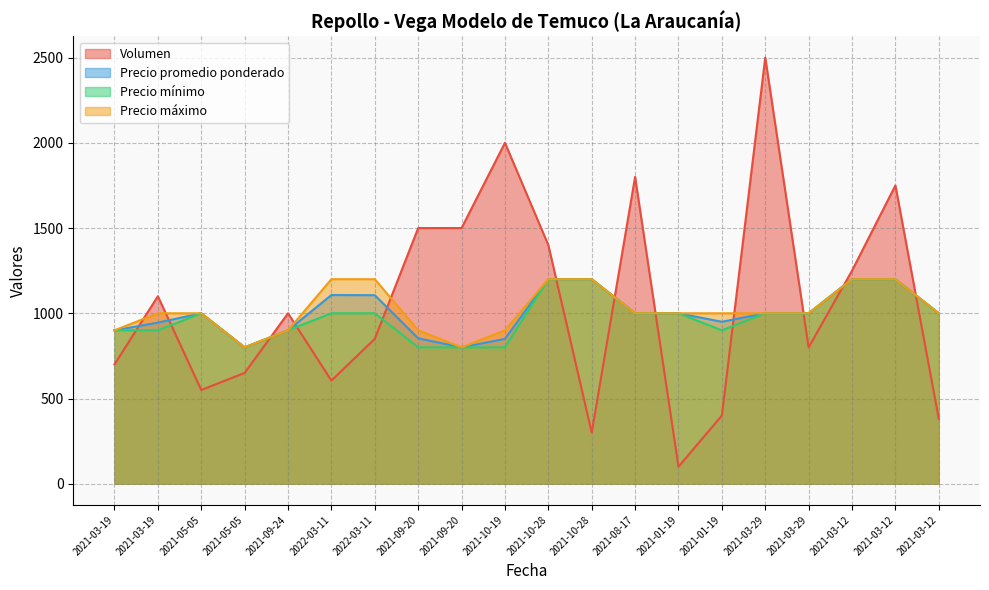

What is the value of the Precio máximo point at the 17th from the left?

1000